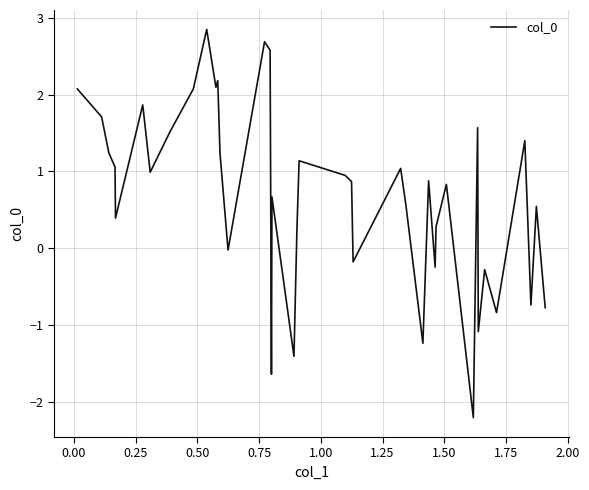

What is the smallest value displayed?

-2.2